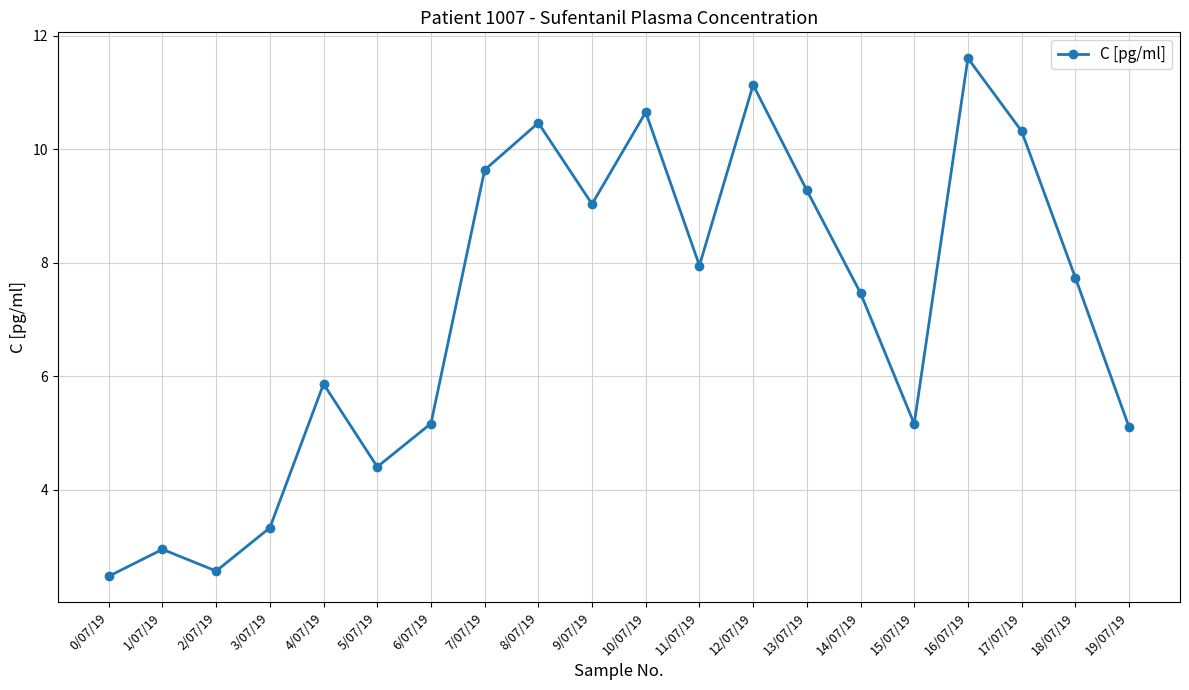

At which category does the data reach its first local valley?

2/07/19